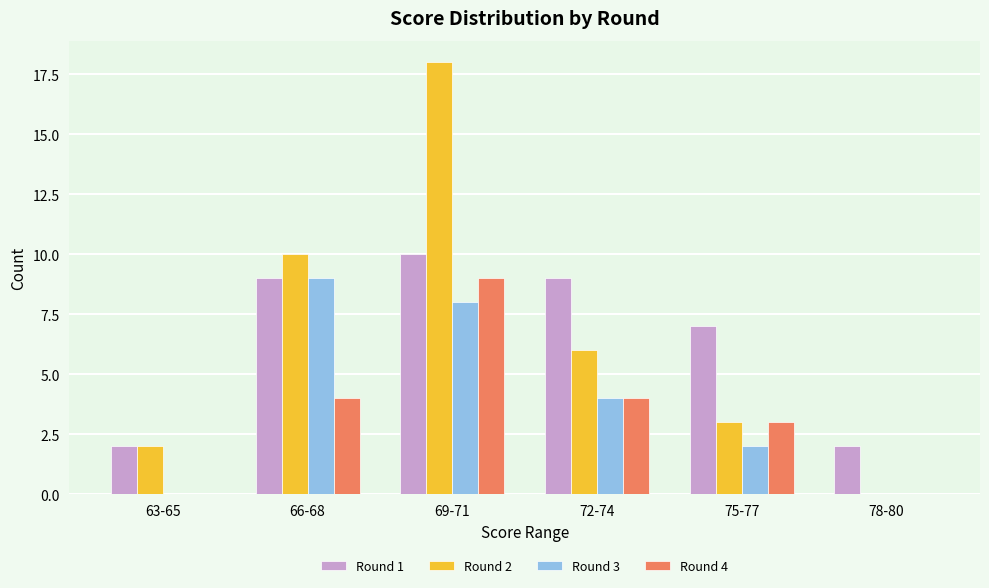

What is the sum of the Round 4 values at 72-74 and 66-68?

8